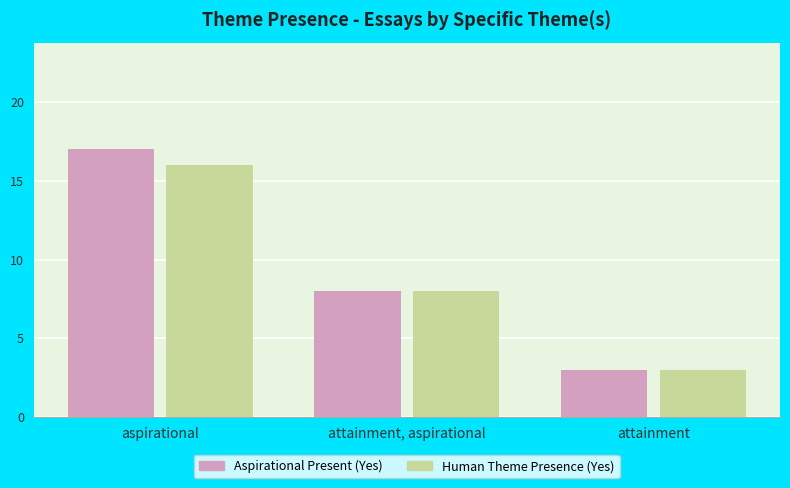

Reading right to left, what are all the values shown in this chart?

Aspirational Present (Yes): 3	8	17
Human Theme Presence (Yes): 3	8	16